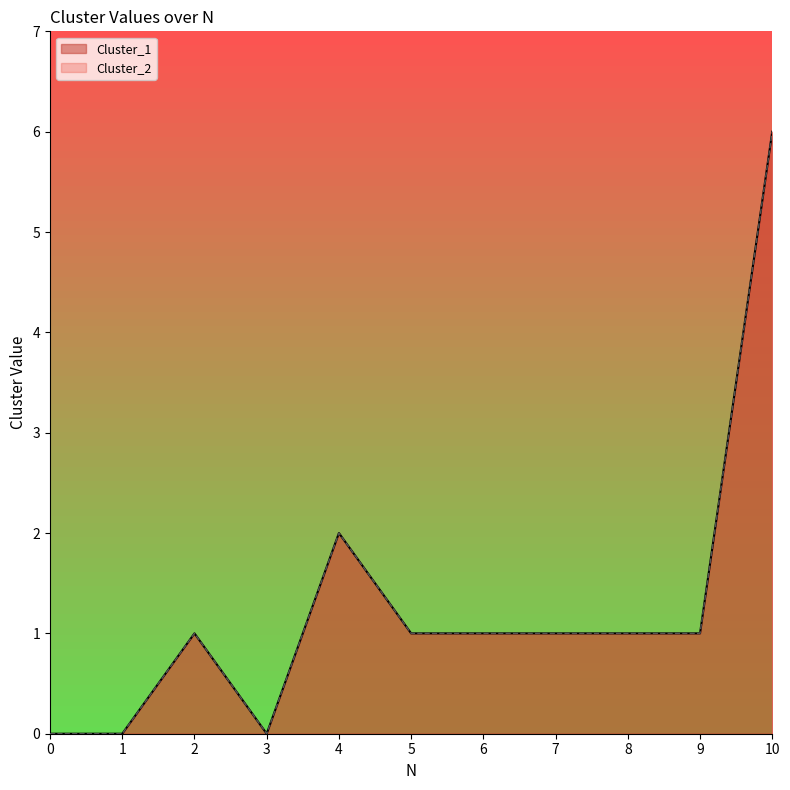

What is the approximate value of Cluster_2 at 10?

6